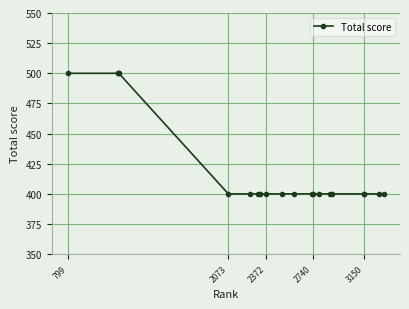

What is the minimum value shown in the chart?

400